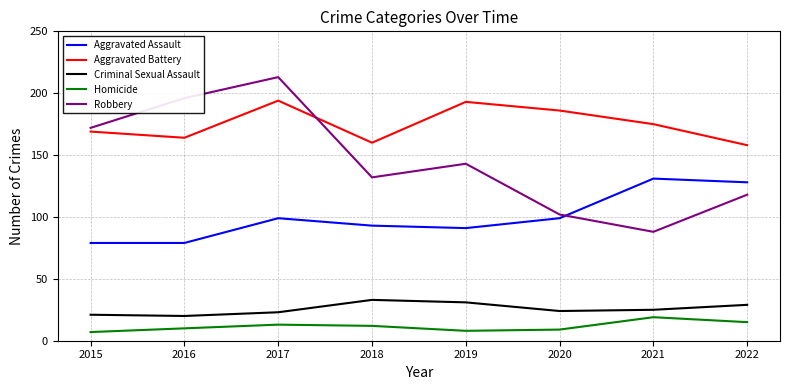

What is the maximum value shown in the chart?

213